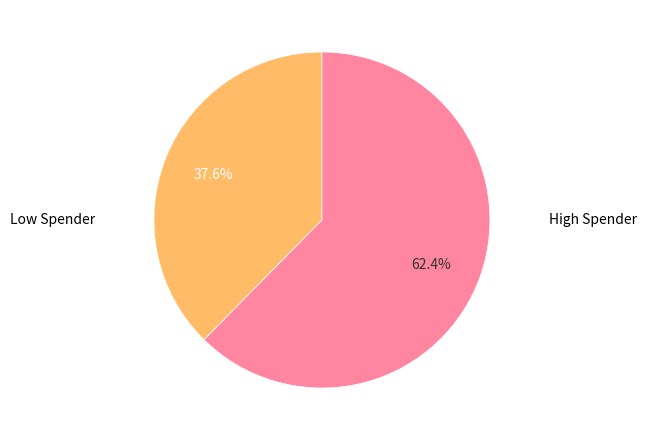

What is the ratio of the value at High Spender to the value at Low Spender?

1.7